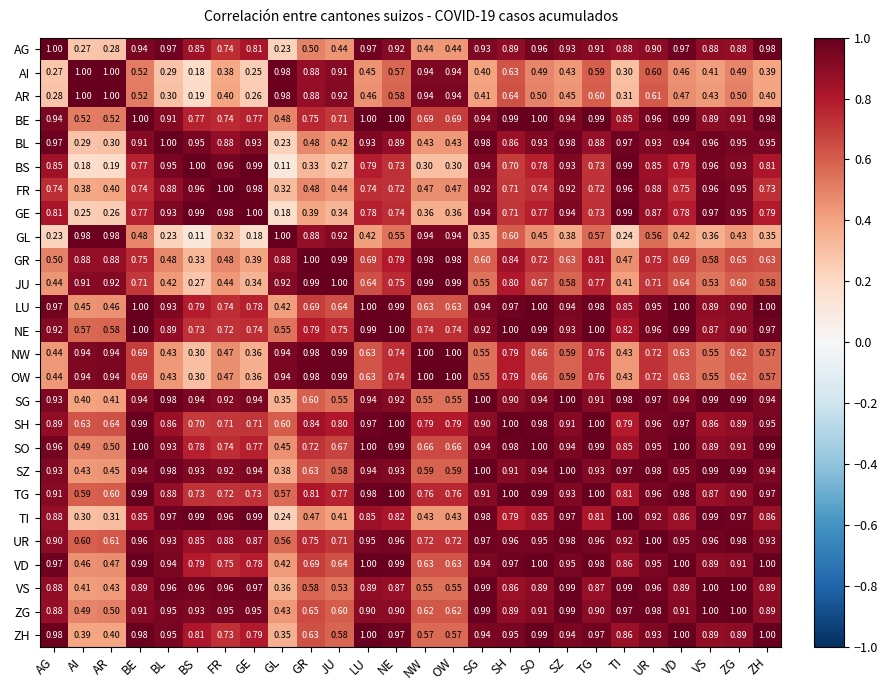

What is the maximum value shown in the chart?

1.0